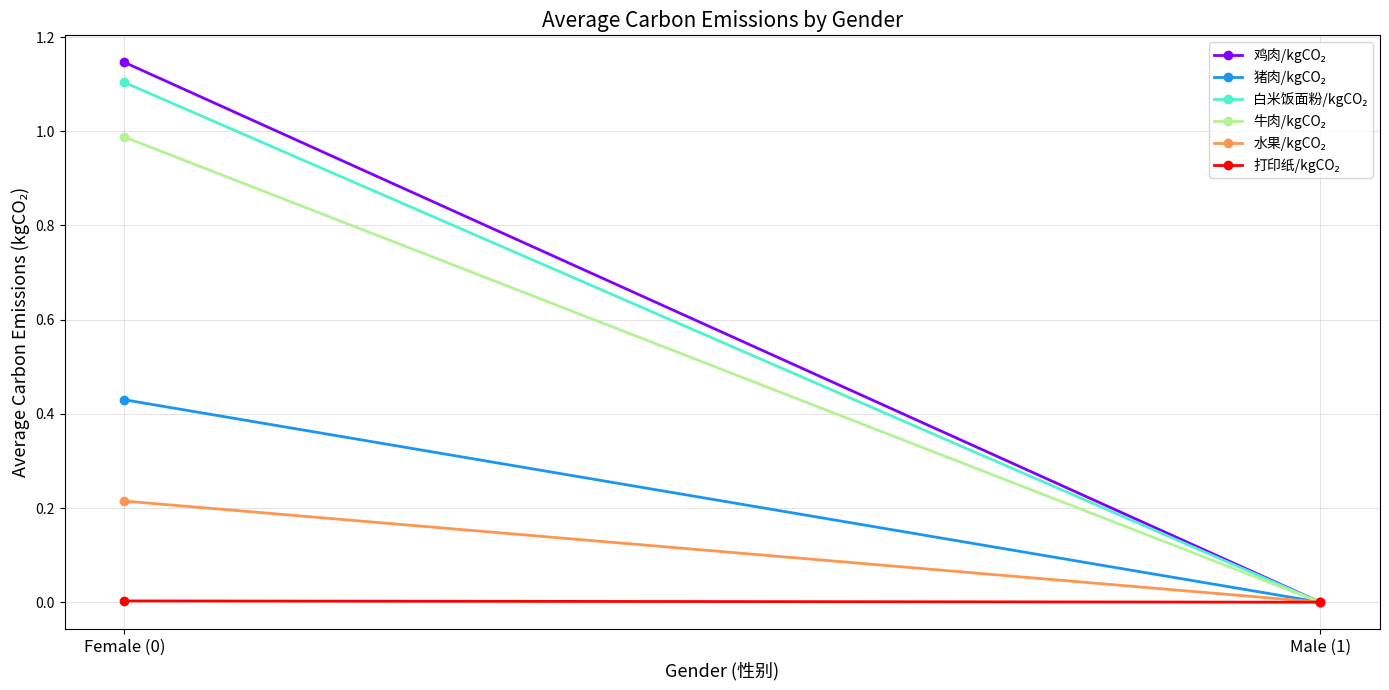

How many lines are shown in the chart?

6